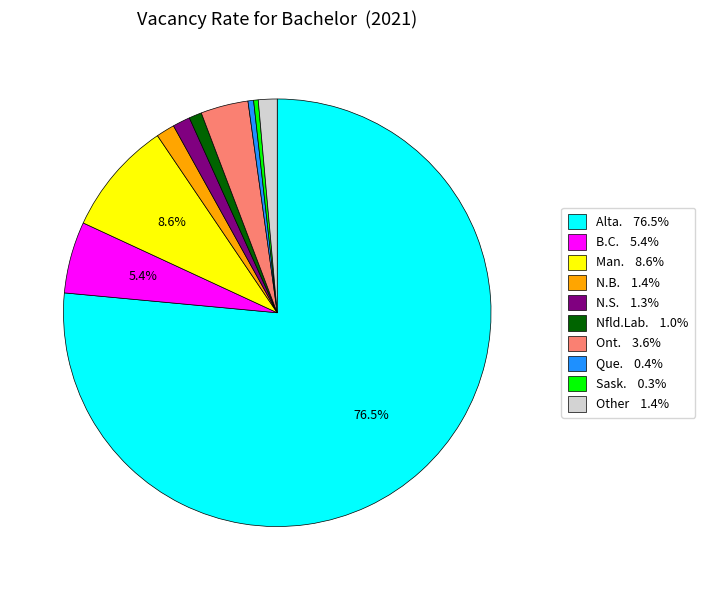

How much of the chart is everything except B.C. 5.4%?

94.6%